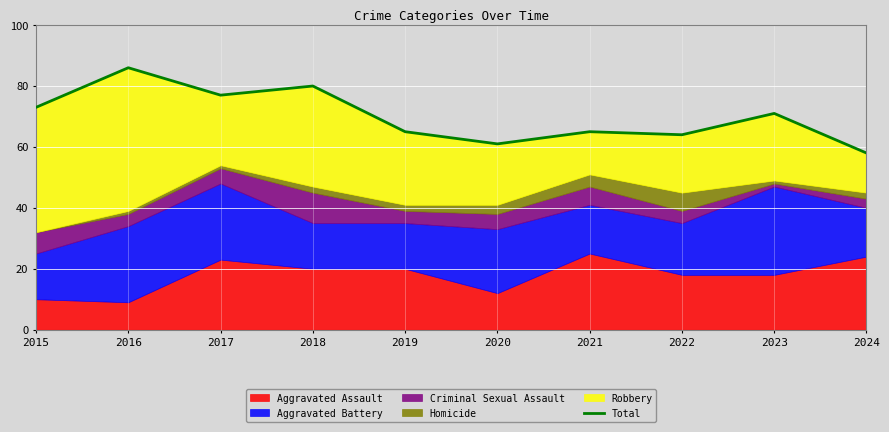

Rank the categories by value from lowest to highest.

2024, 2020, 2022, 2019, 2021, 2023, 2015, 2017, 2018, 2016